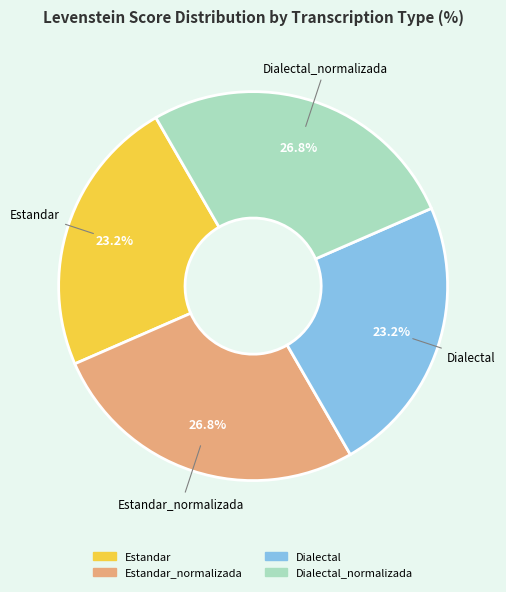

Is there any slice that represents more than half of the pie?

No